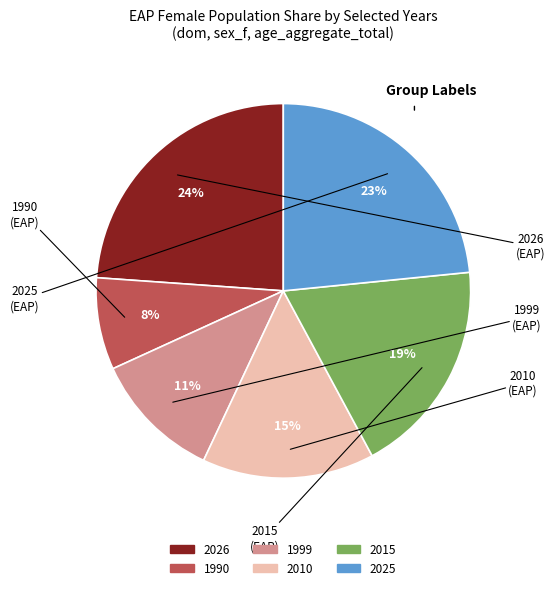

To the nearest percent, what is the average slice percentage?

17%